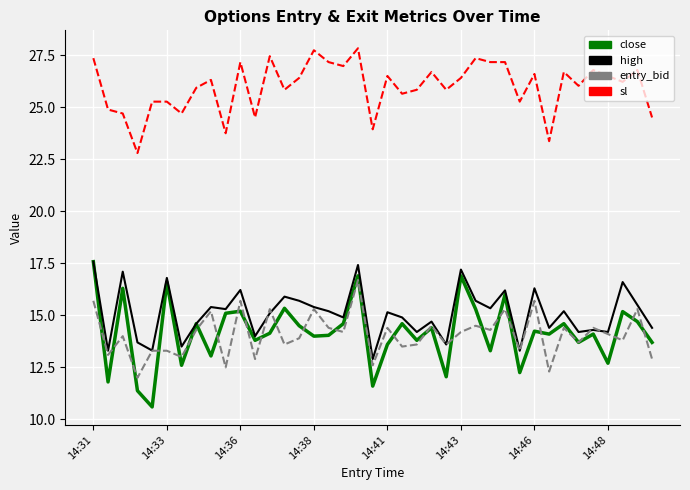

Which series has the largest range (max minus min)?

close